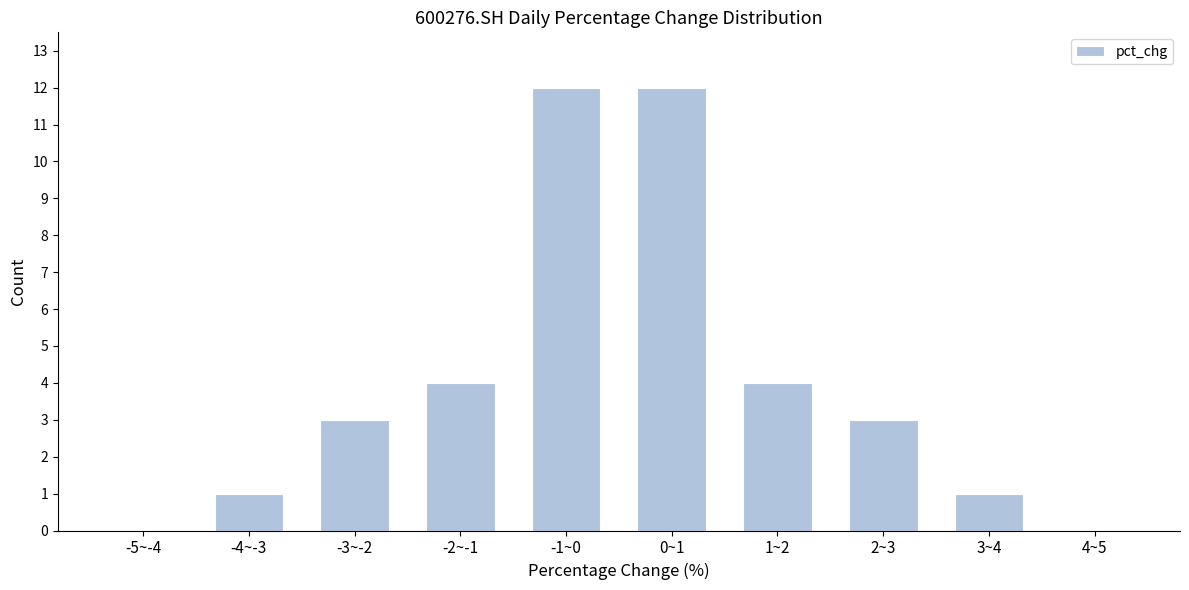

Reading right to left, what are all the values shown in this chart?

4~5=0	3~4=1	2~3=3	1~2=4	0~1=12	-1~0=12	-2~-1=4	-3~-2=3	-4~-3=1	-5~-4=0